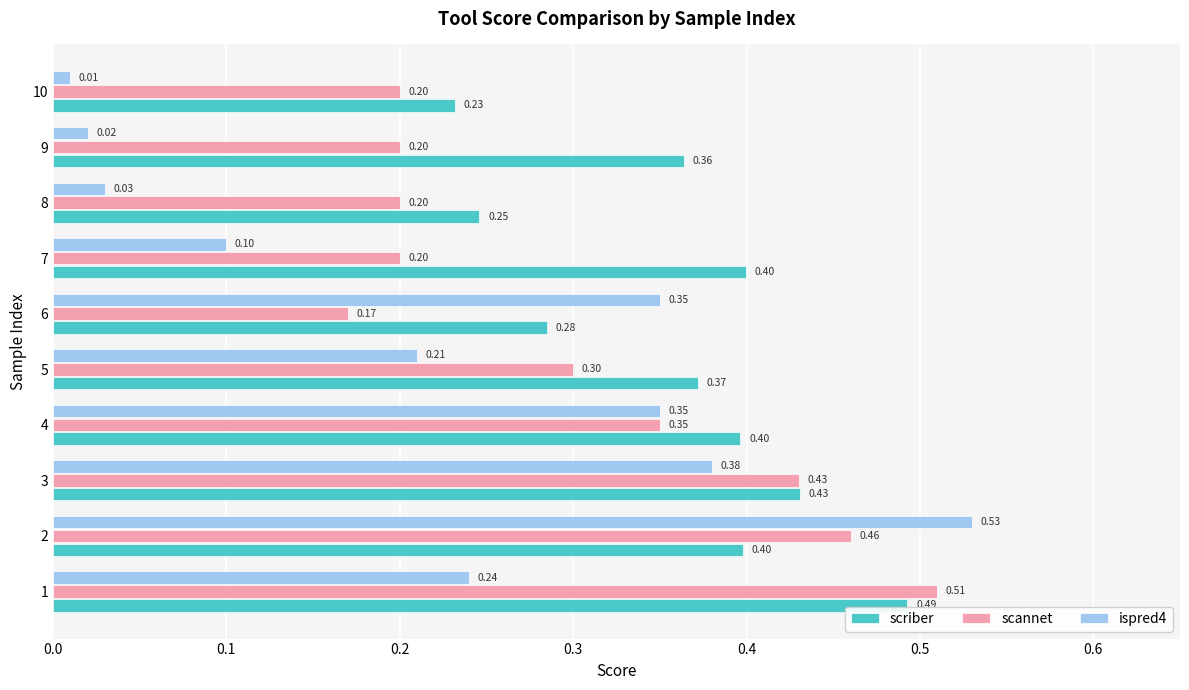

What is the average value of the scriber series?

0.4